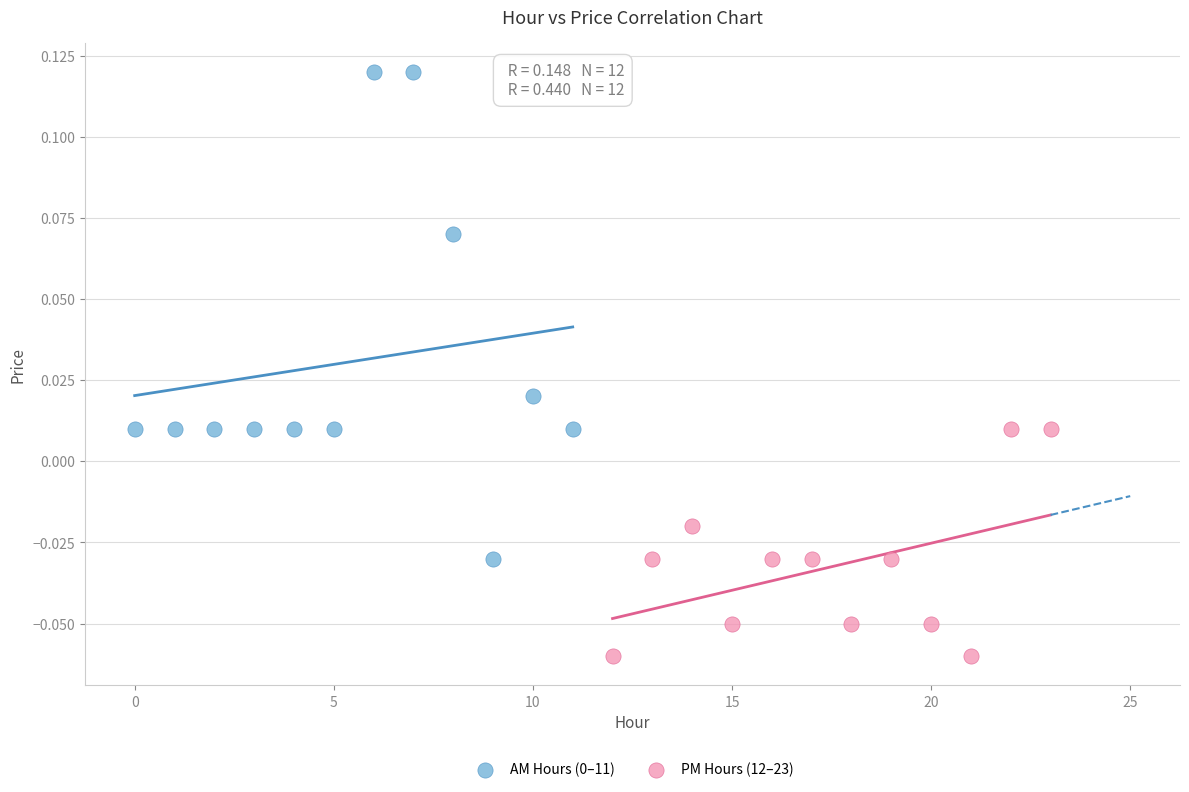

Which series contains the lowest Y value?

PM Hours (12–23)